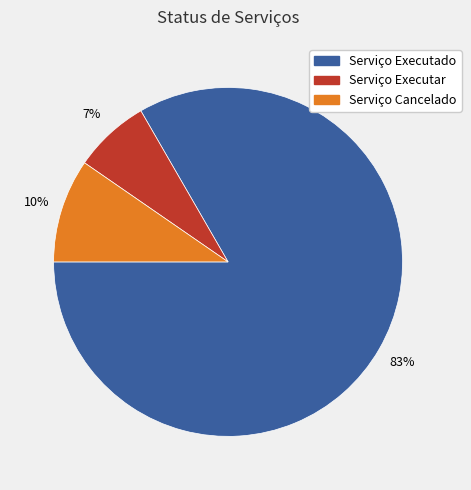

What percentage is the Serviço Cancelado slice, to the nearest percent?

10%